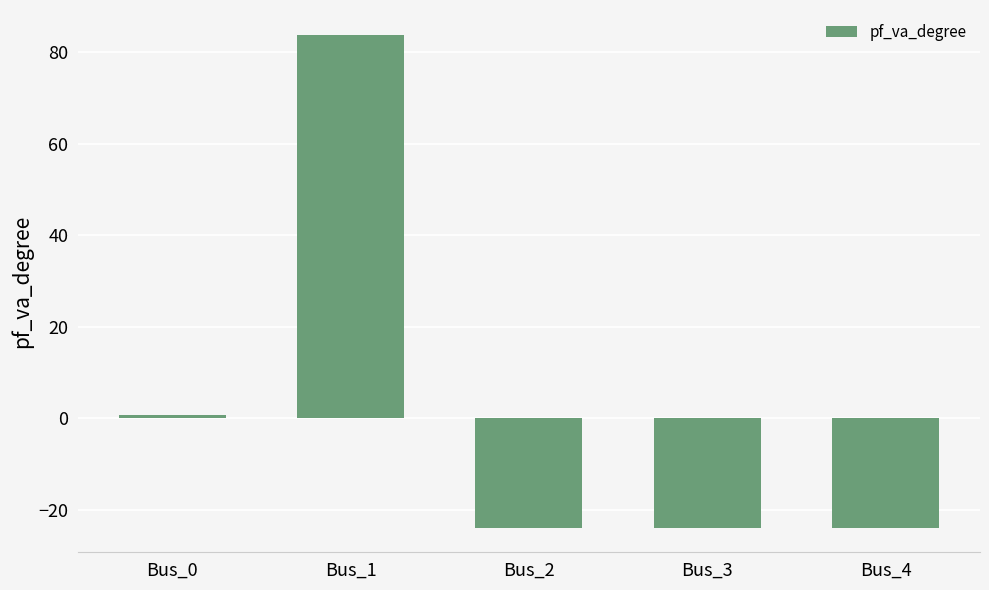

Read the value at Bus_1.

83.8